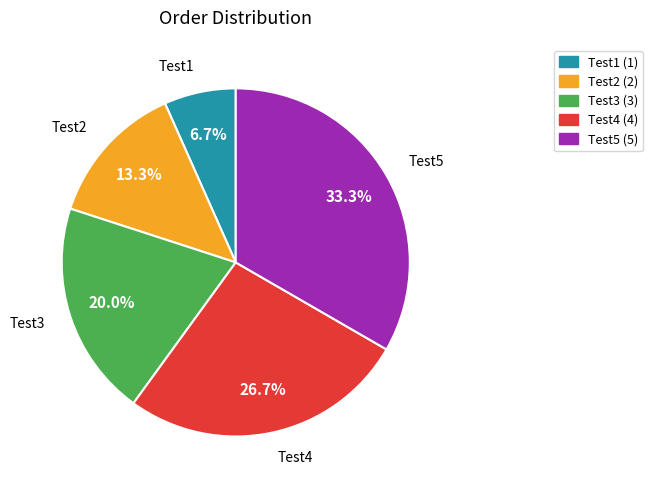

Count the number of slices in the pie.

5